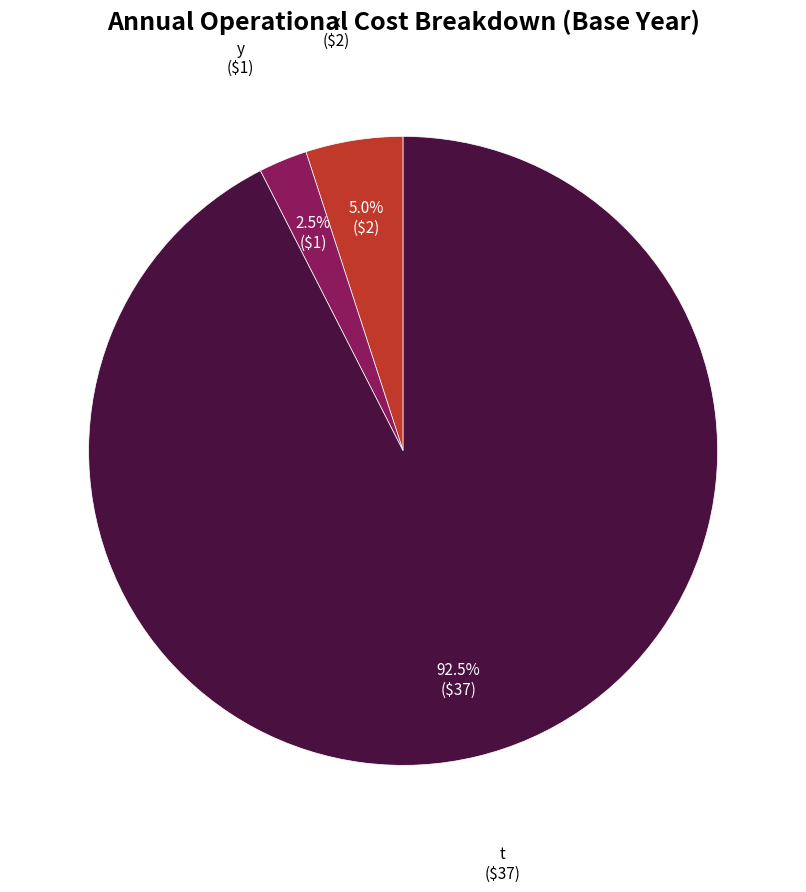

How many segments does this pie chart have?

3